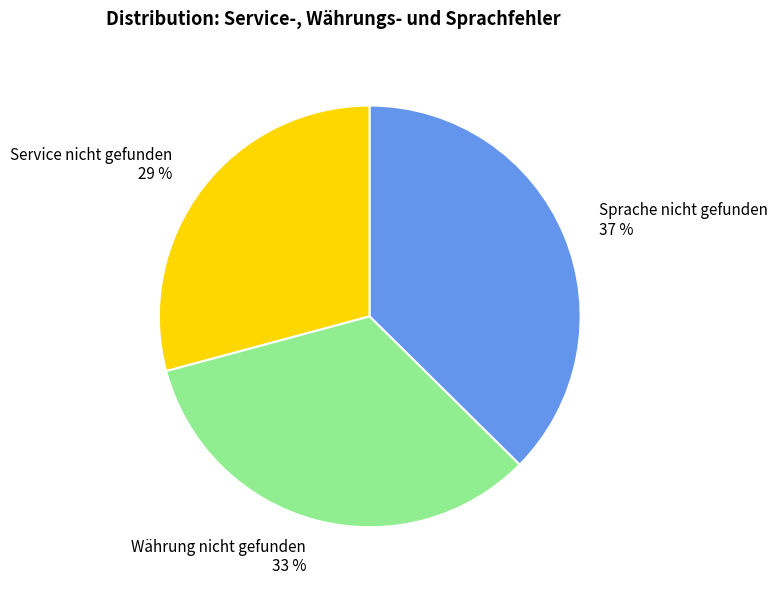

What is the largest slice in the pie chart?

Sprache nicht gefunden